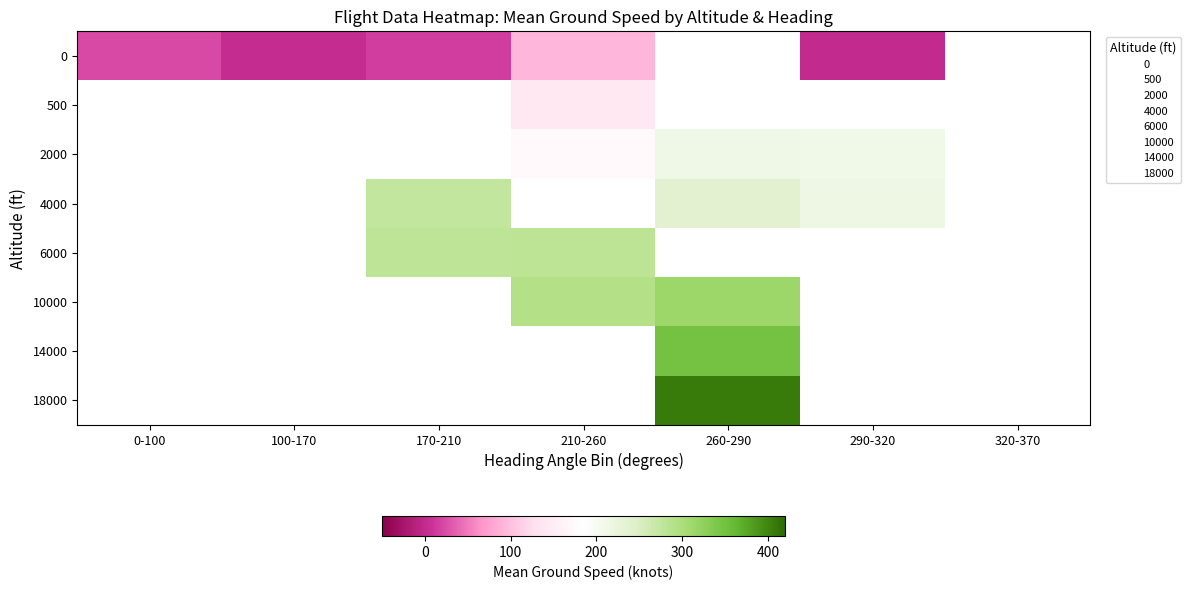

How many positive values does the 6000 series have?

2